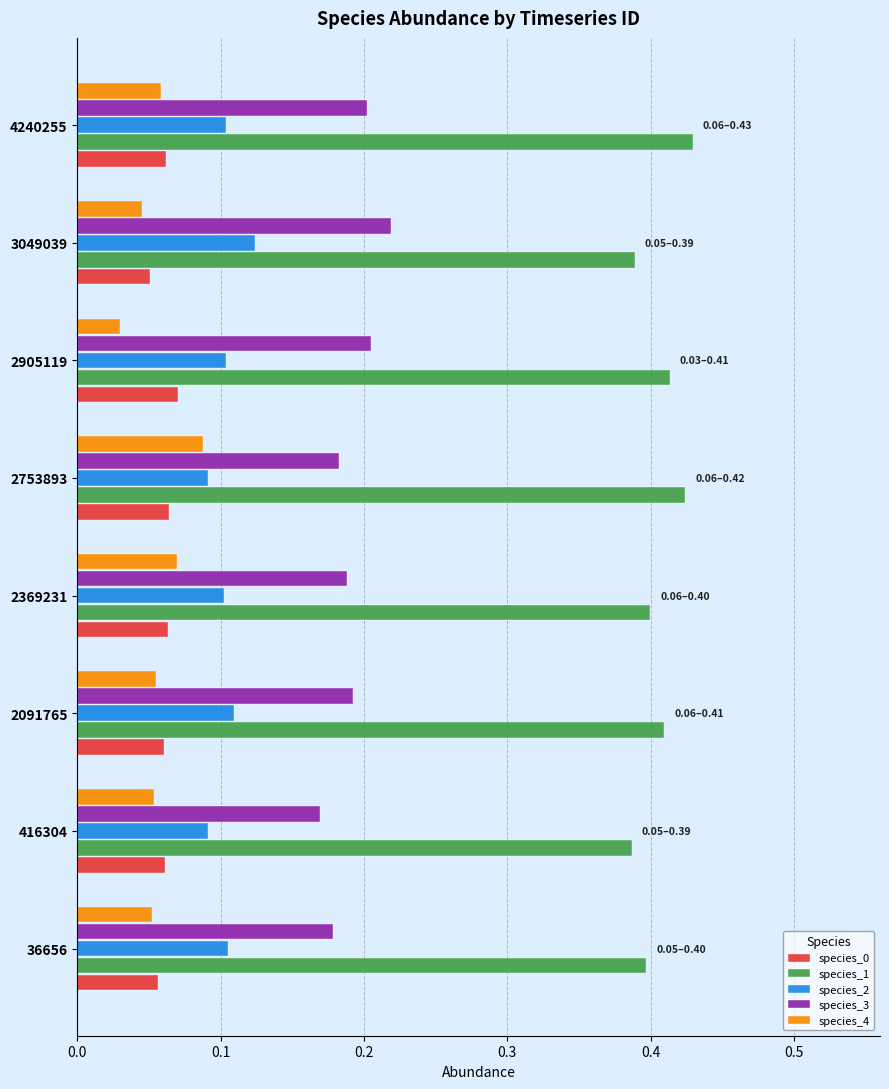

The value of species_3 at 416304 is 0.1. True or false?

False